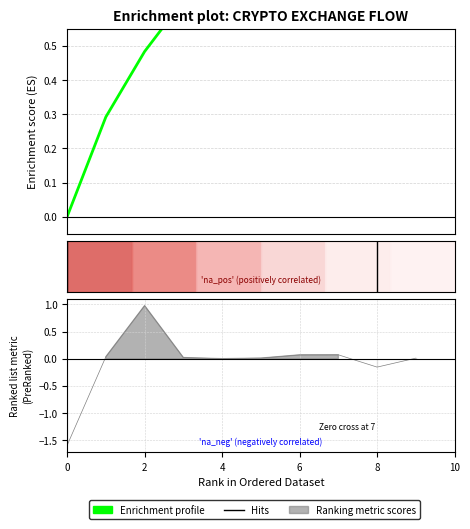

Count the number of categories in the chart.

11